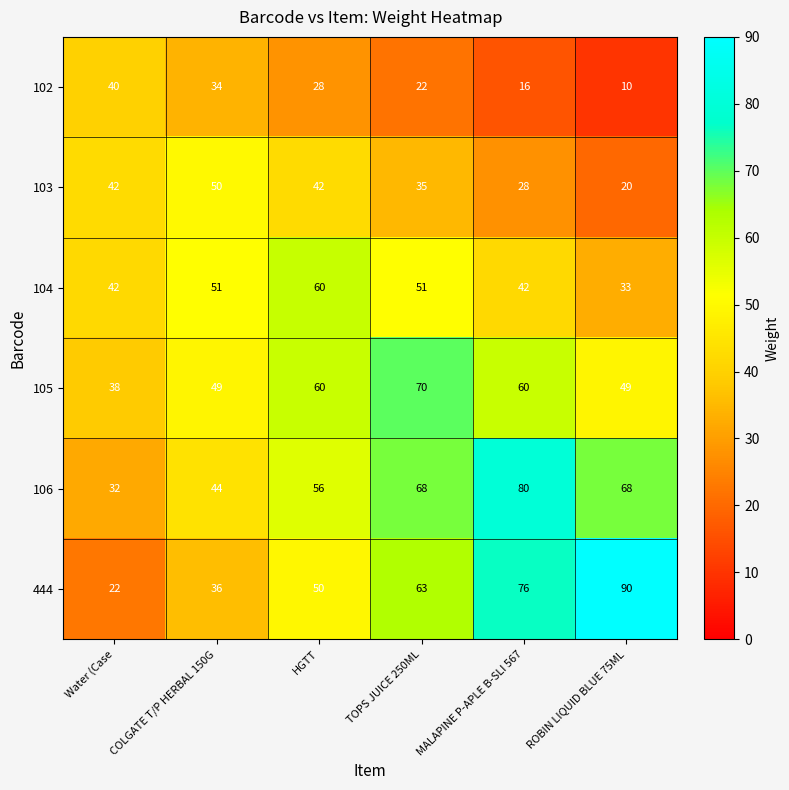

What is the difference between the highest and lowest values at ROBIN LIQUID BLUE 75ML?

80